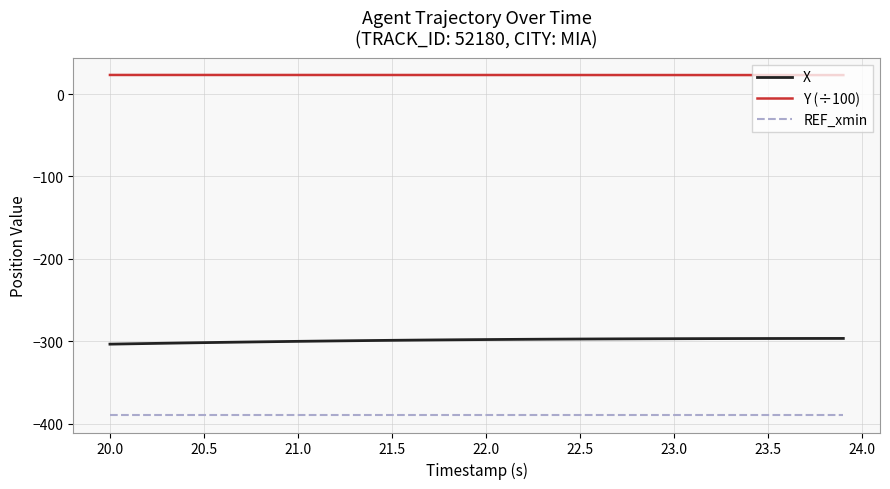

What is the greatest value displayed?

23.1